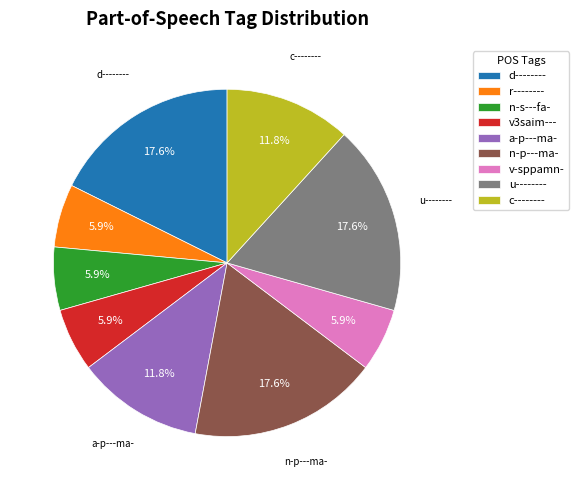

Does d-------- represent more than half of the total?

No